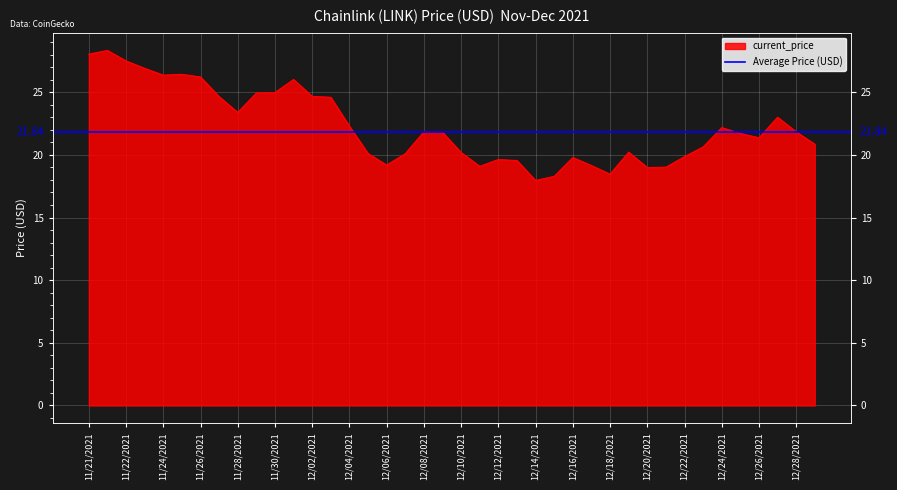

Which has a higher value, 11/23/2021 or 12/07/2021?

11/23/2021